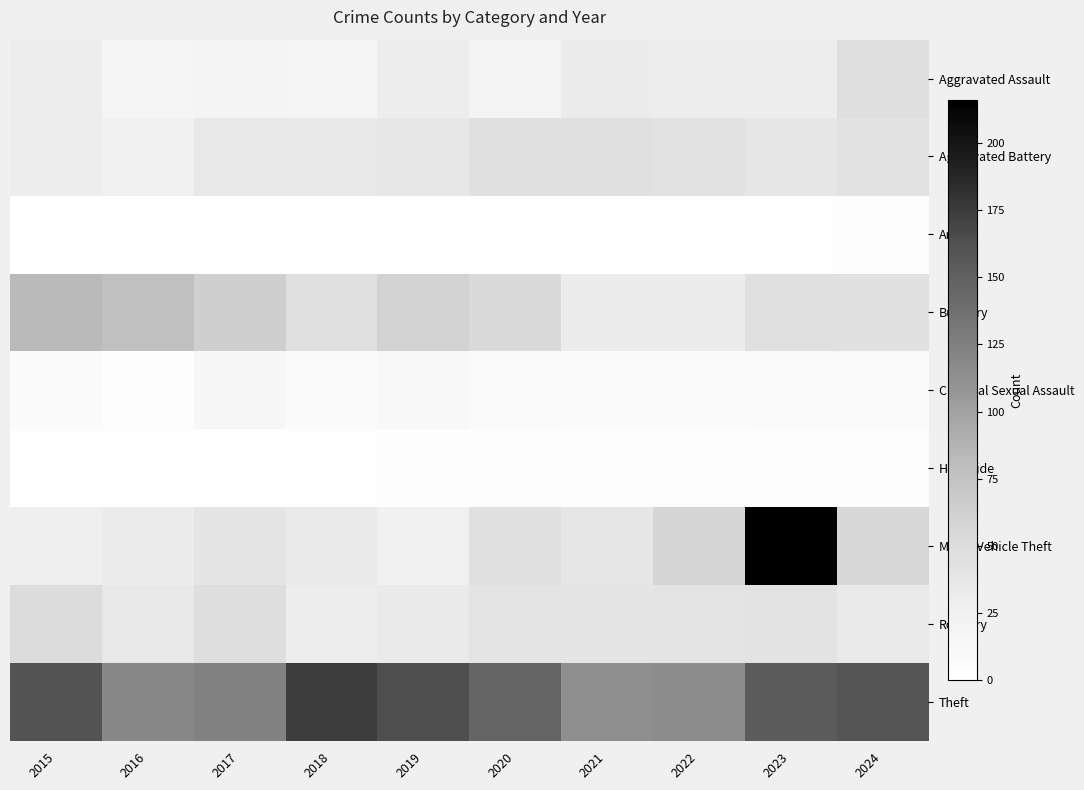

Reading left to right, what are all the values shown in this chart?

Aggravated Assault: 2015=30	2016=17	2017=20	2018=18	2019=30	2020=21	2021=32	2022=31	2023=31	2024=47
Aggravated Battery: 2015=30	2016=24	2017=36	2018=35	2019=37	2020=45	2021=45	2022=43	2023=38	2024=43
Arson: 2015=0	2016=1	2017=1	2018=1	2019=0	2020=0	2021=1	2022=1	2023=2	2024=4
Burglary: 2015=83	2016=78	2017=63	2018=46	2019=60	2020=53	2021=32	2022=32	2023=46	2024=44
Criminal Sexual Assault: 2015=6	2016=4	2017=14	2018=7	2019=11	2020=8	2021=6	2022=7	2023=9	2024=8
Homicide: 2015=1	2016=2	2017=2	2018=1	2019=3	2020=3	2021=3	2022=3	2023=4	2024=3
Motor Vehicle Theft: 2015=27	2016=32	2017=40	2018=33	2019=25	2020=45	2021=38	2022=57	2023=216	2024=55
Robbery: 2015=50	2016=36	2017=48	2018=30	2019=33	2020=41	2021=40	2022=41	2023=42	2024=33
Theft: 2015=161	2016=119	2017=123	2018=174	2019=164	2020=146	2021=113	2022=114	2023=154	2024=159